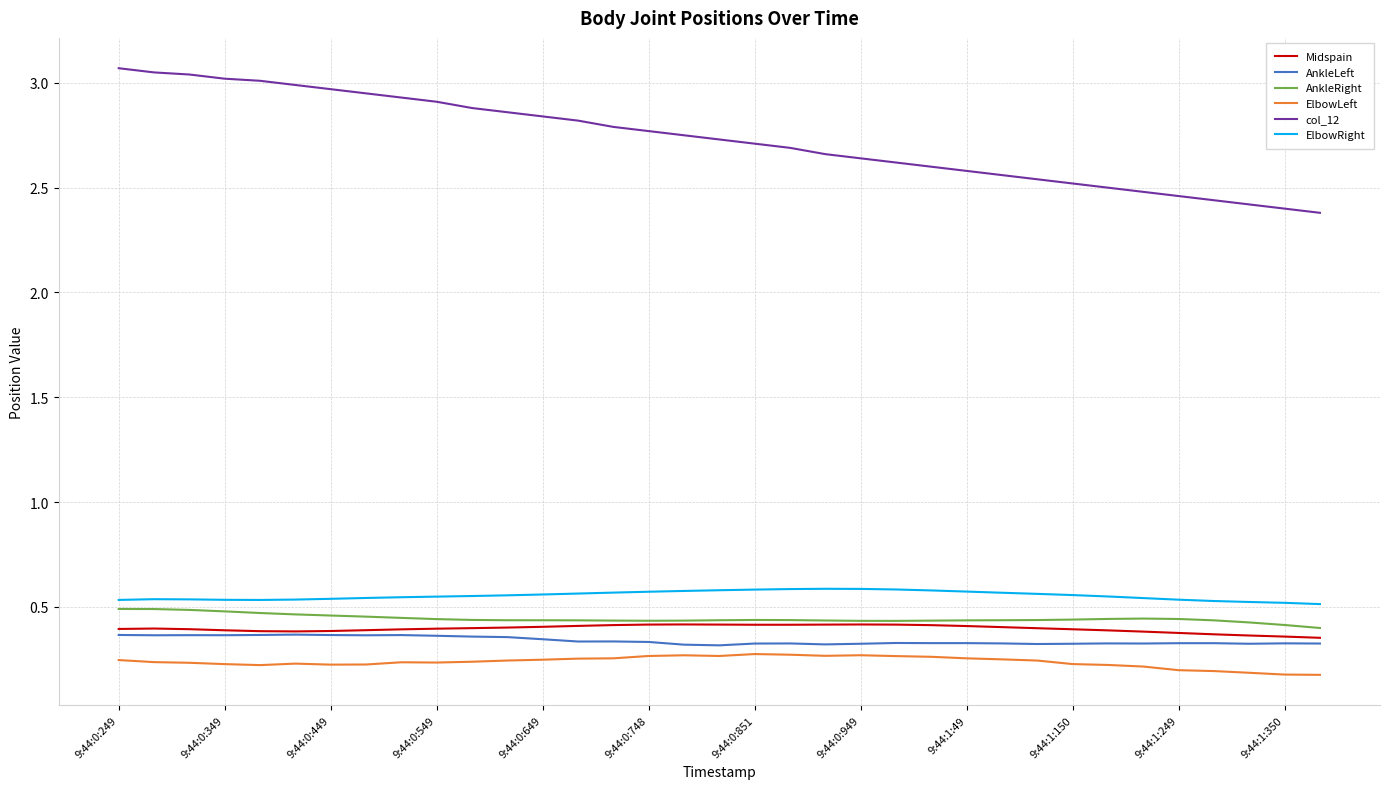

What are all the series names shown in the legend?

Midspain, AnkleLeft, AnkleRight, ElbowLeft, col_12, ElbowRight